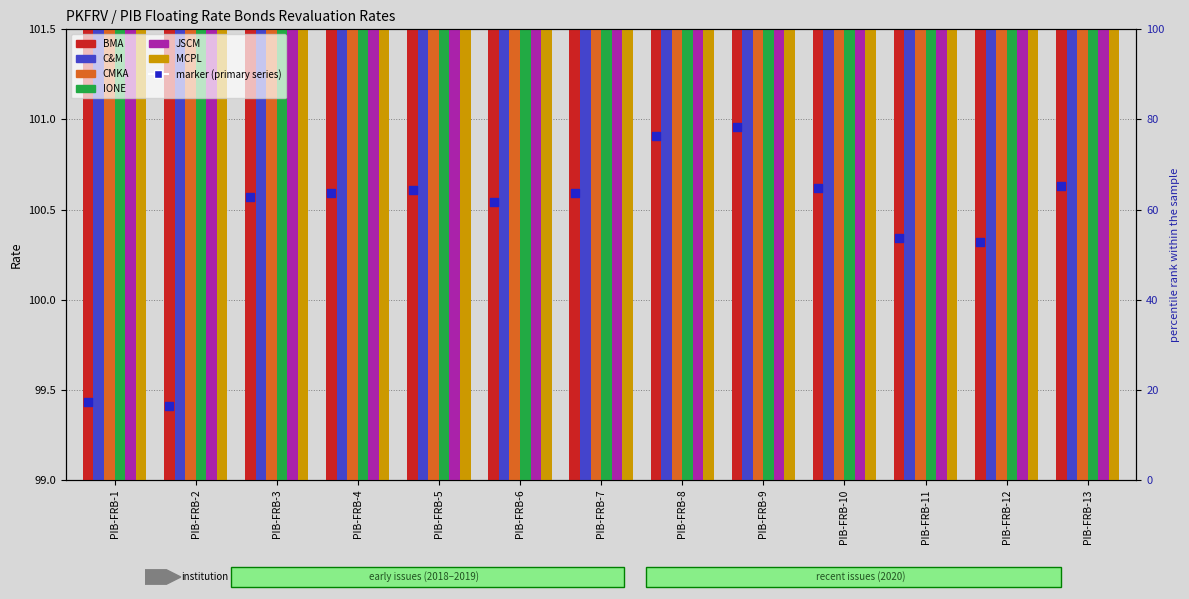

What are all the series names shown in the legend?

BMA, C&M, CMKA, IONE, JSCM, MCPL